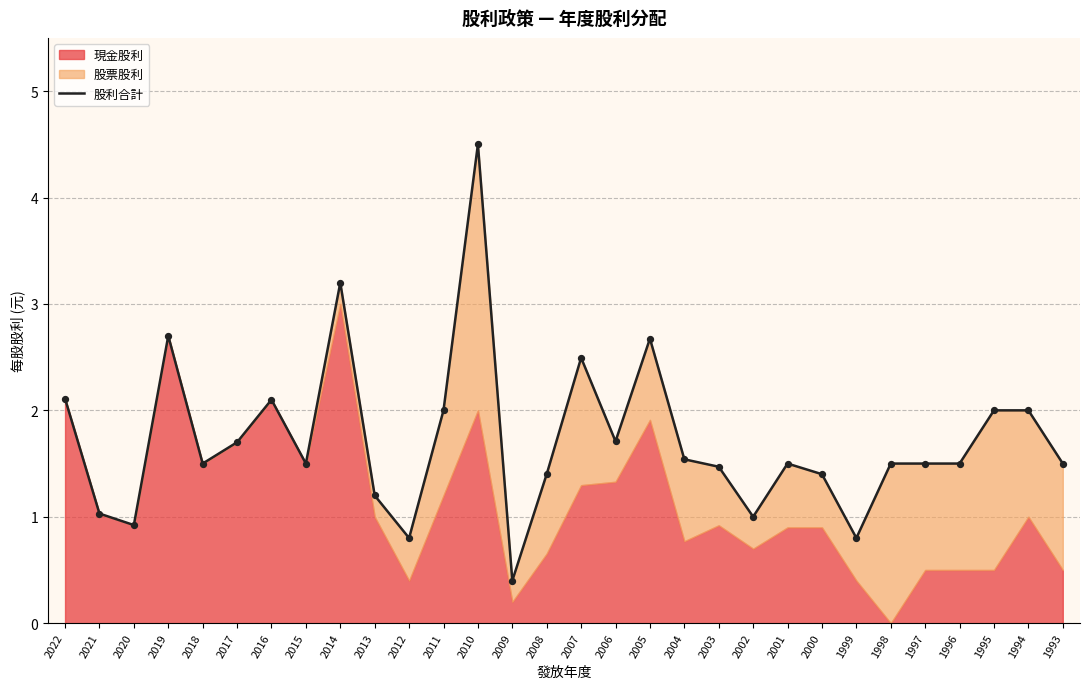

Between 2017 and 2022, which is larger?

2022